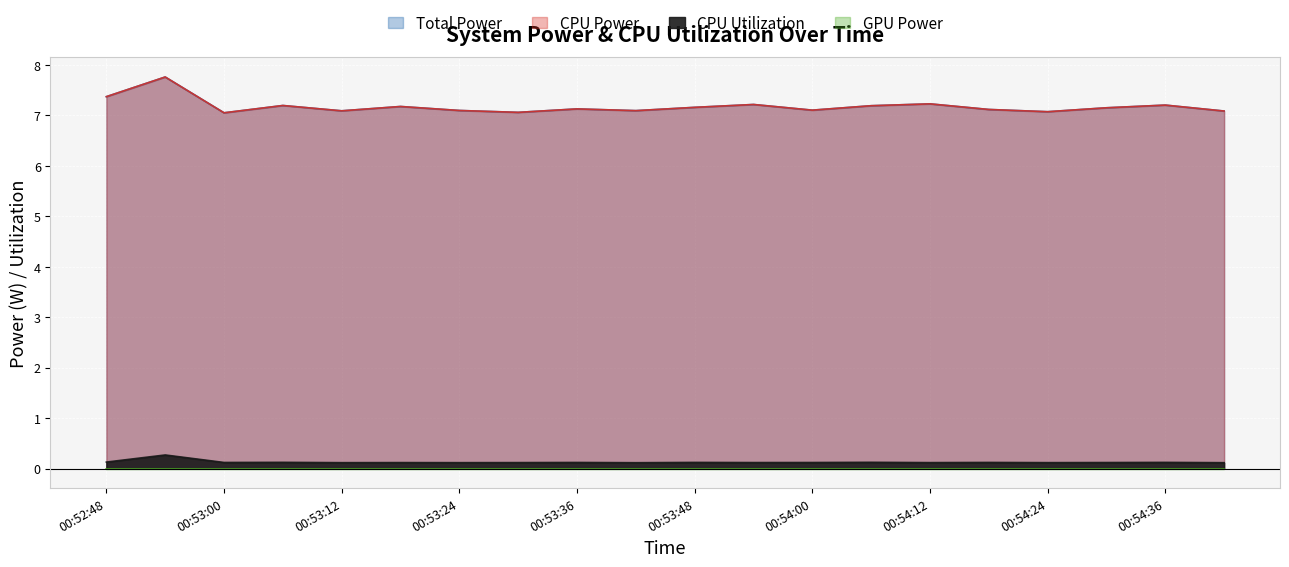

What is the label of the 11th point from the left?

00:53:48